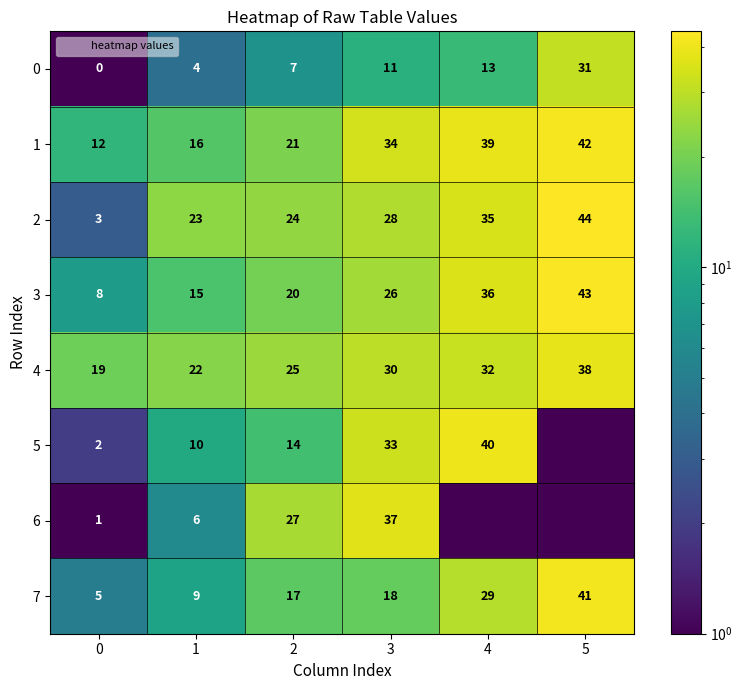

Which series has the widest spread of values?

2